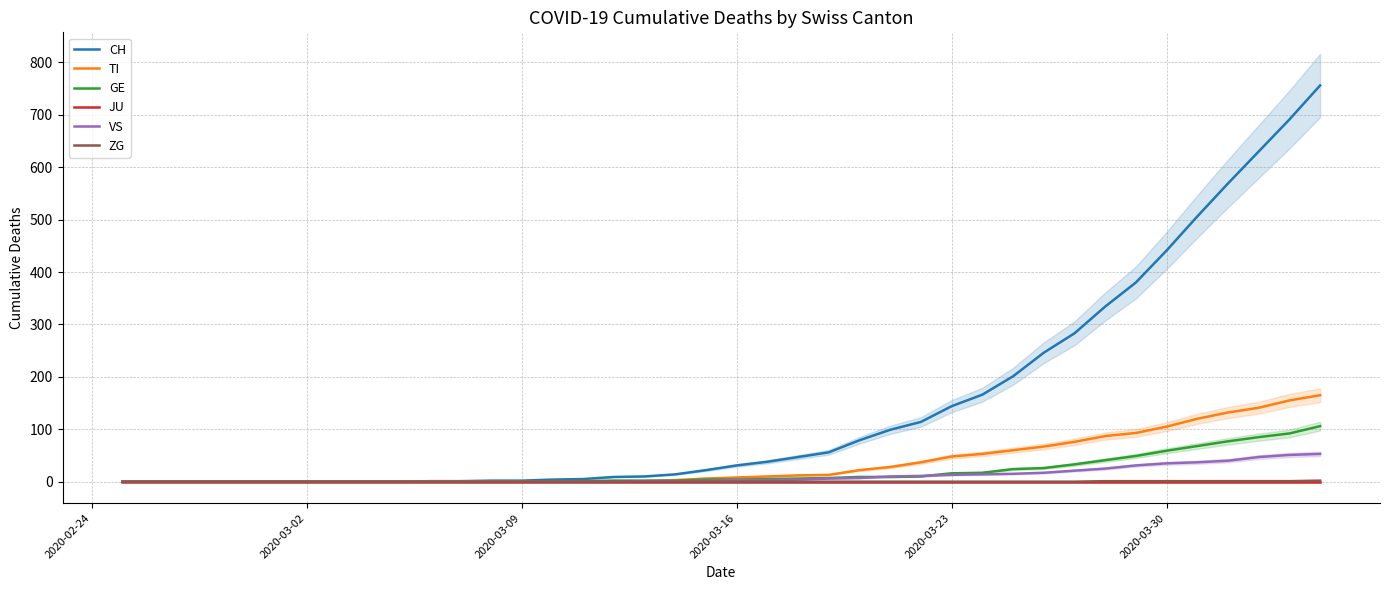

How many lines are shown in the chart?

6